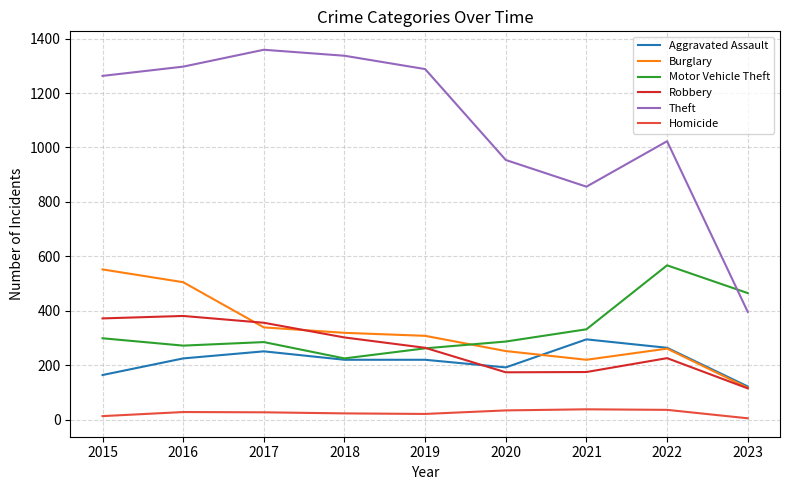

What value does the Theft series have at 2019?

1288